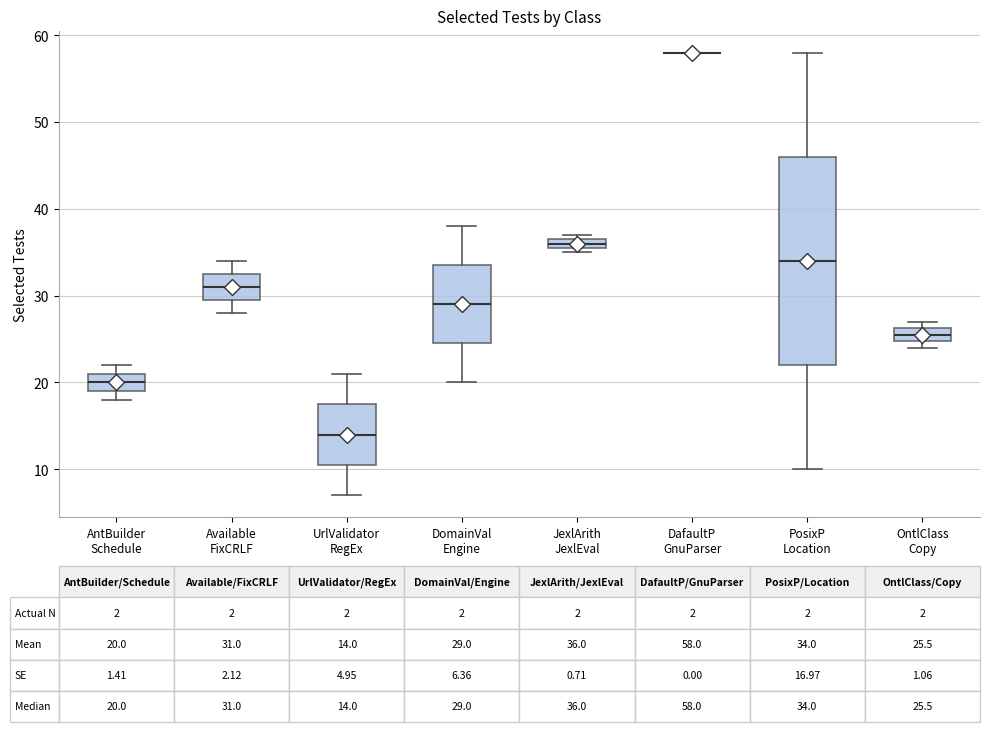

Which box is the tallest, from its lower edge to its upper edge?

PosixP Location